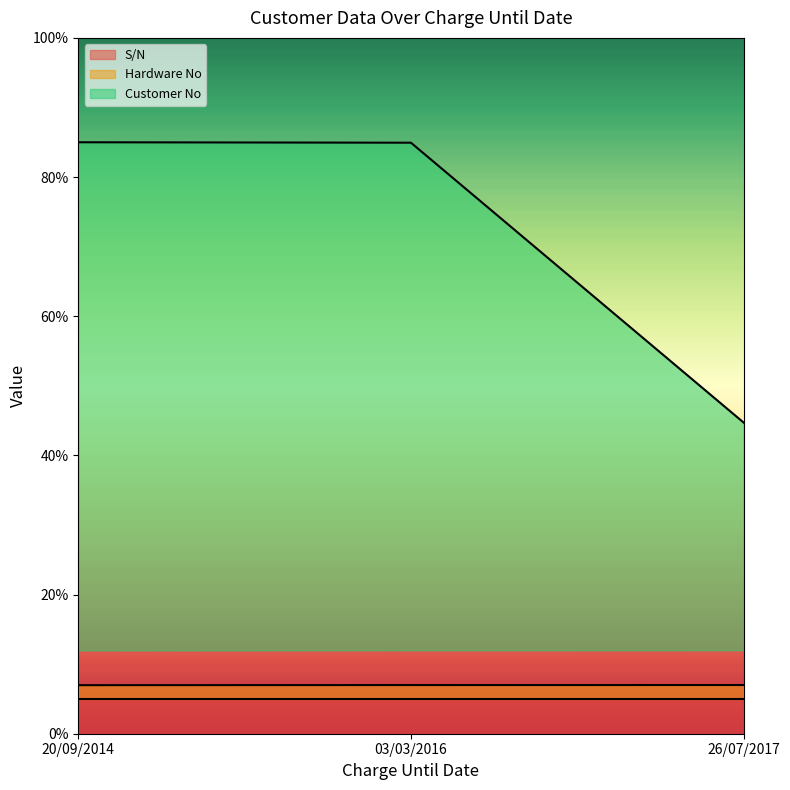

The value of Customer No at 20/09/2014 is 0.9. True or false?

True